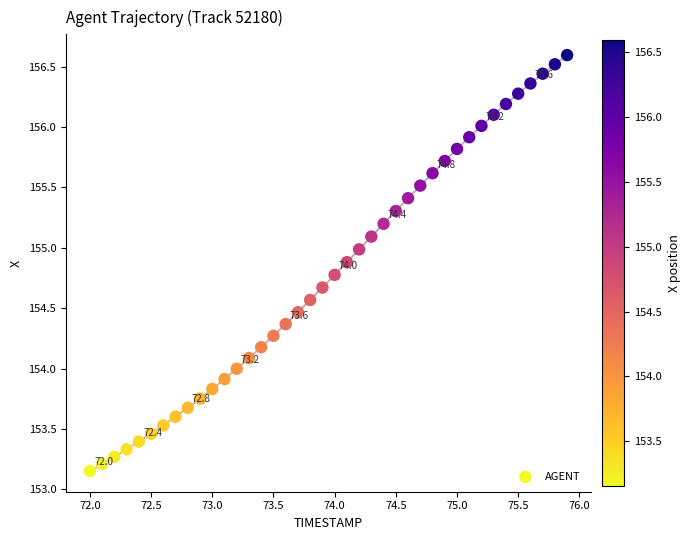

What is the range of X values (max minus min)?

3.9